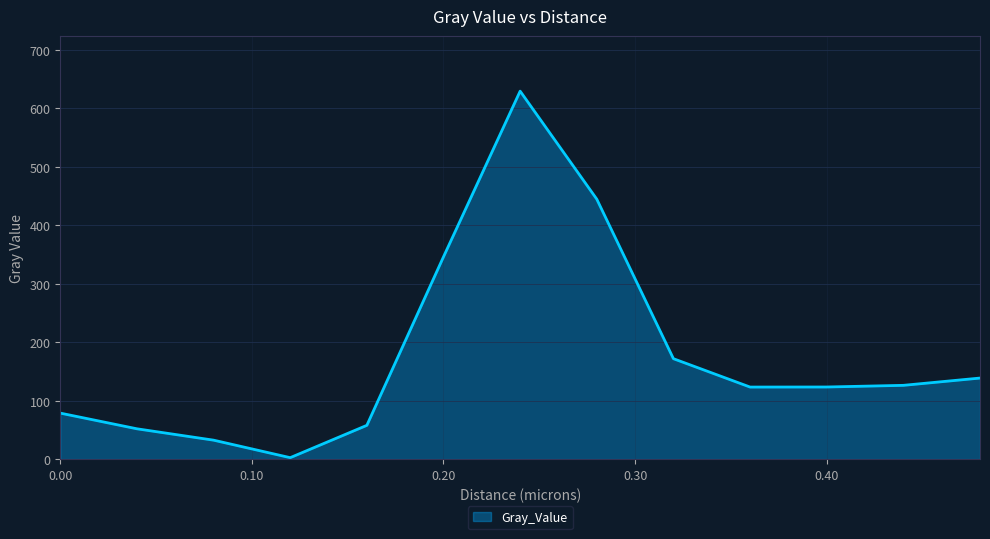

Which label corresponds to the smallest value in the chart?

0.12